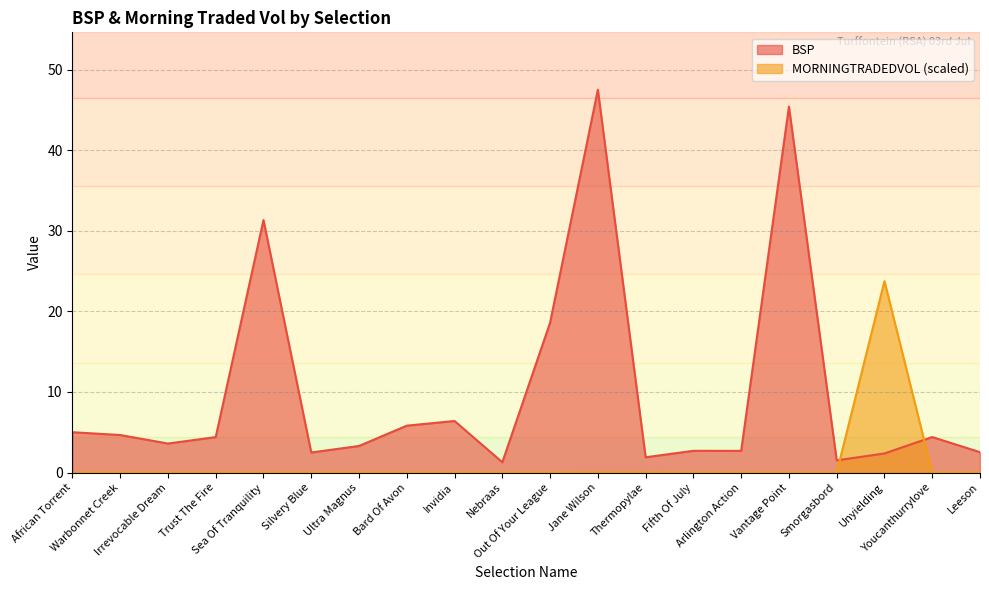

What is the greatest value displayed?

47.5